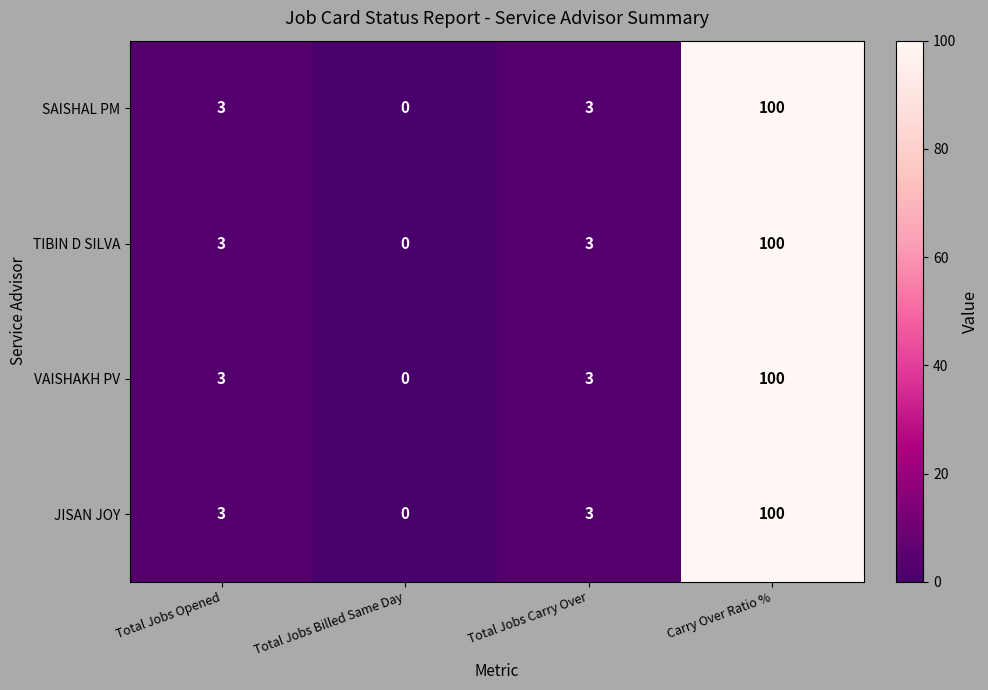

Reading right to left, list all the values displayed in this chart.

SAISHAL PM: 100	3	0	3
TIBIN D SILVA: 100	3	0	3
VAISHAKH PV: 100	3	0	3
JISAN JOY: 100	3	0	3